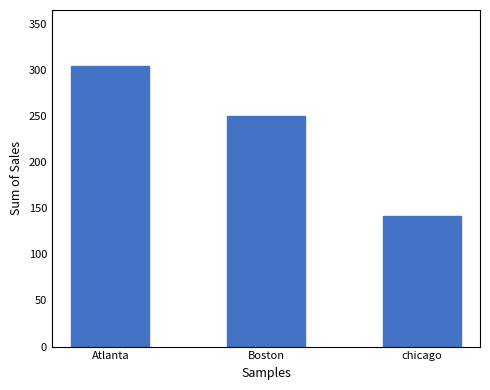

Reading right to left, transcribe all the data shown in this chart.

chicago=142	Boston=250	Atlanta=304